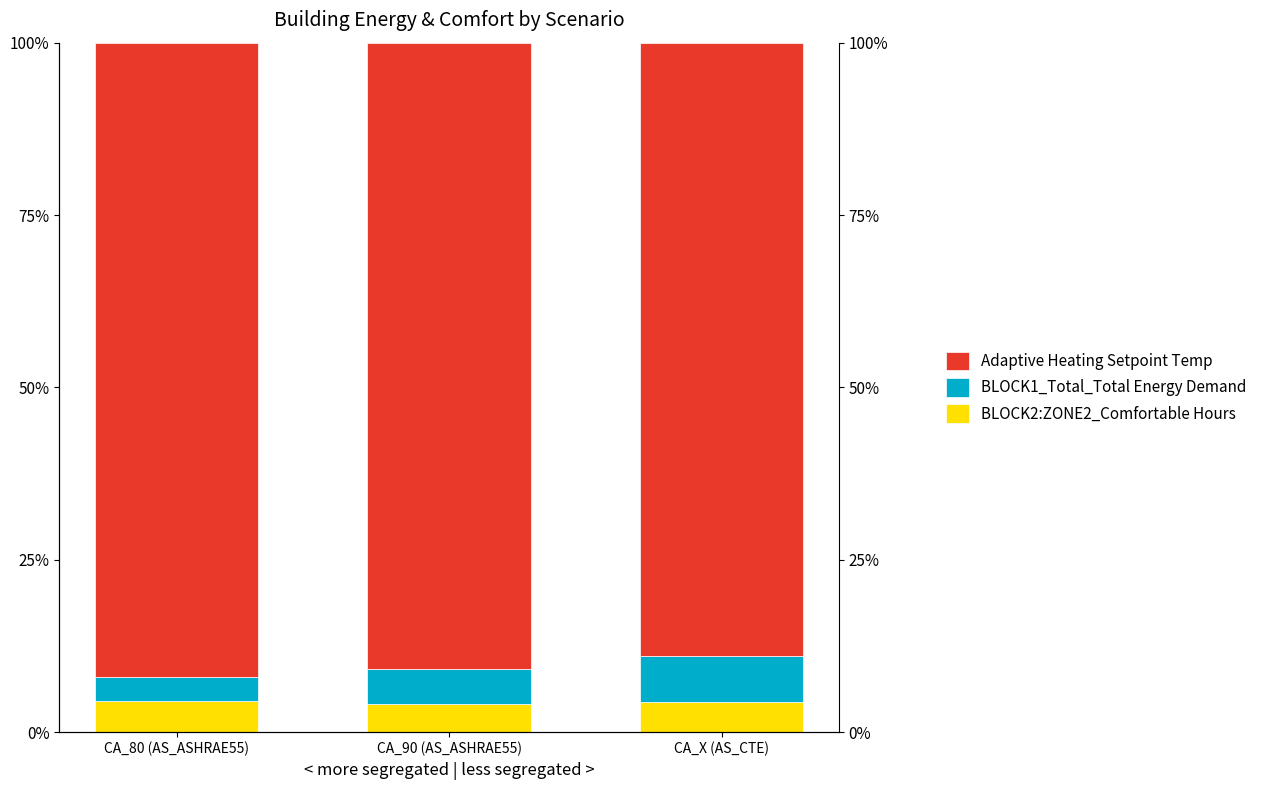

What is the sum of all BLOCK2:ZONE2_Comfortable Hours values?

0.1